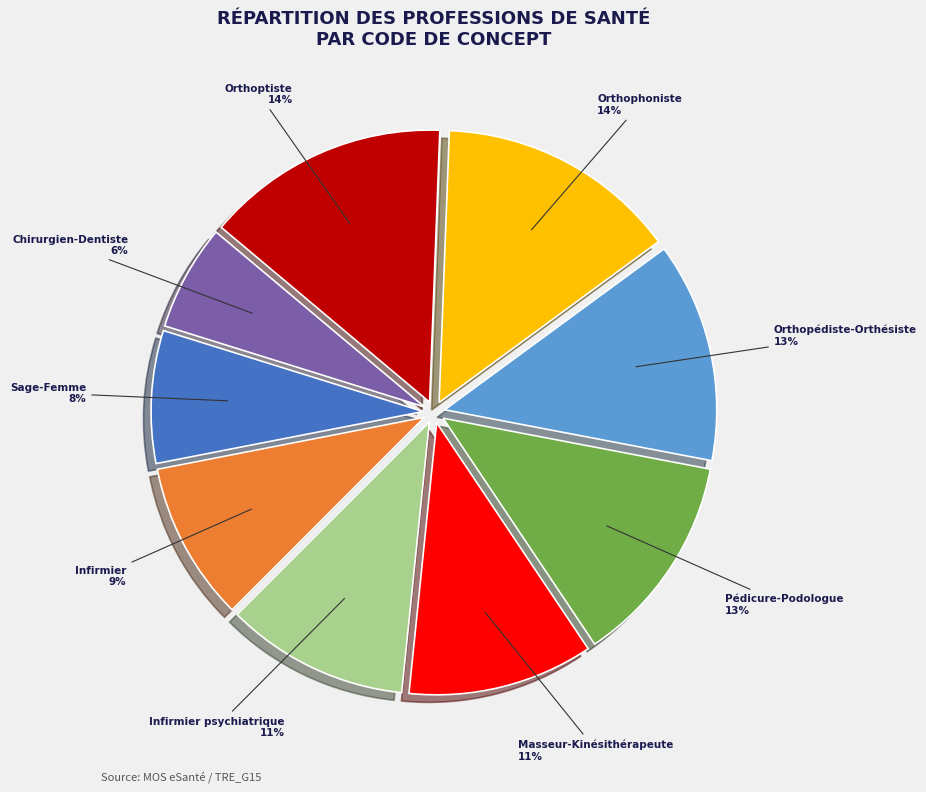

Does any single category account for the majority?

No